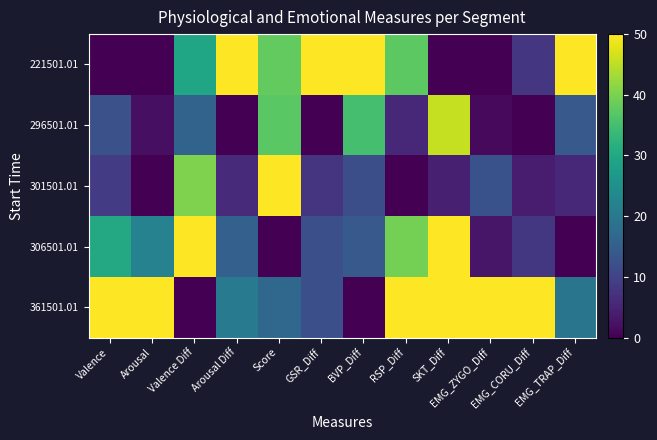

Which series has the largest total across all categories?

361501.01